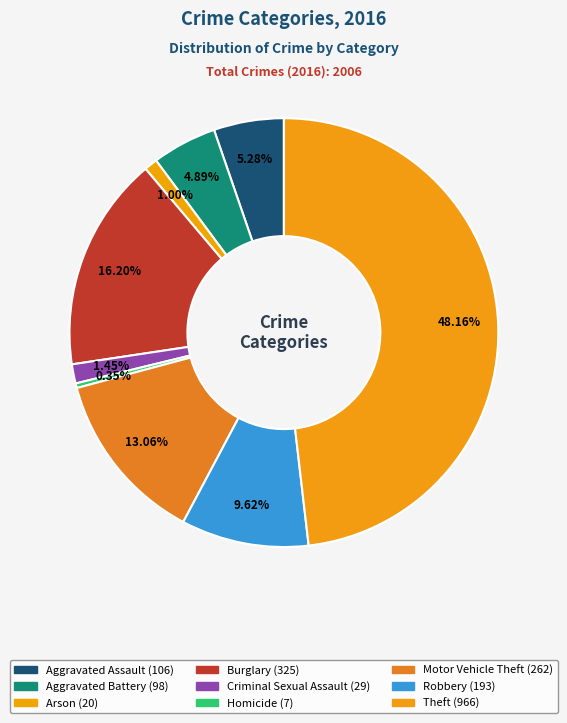

How many segments does this pie chart have?

9